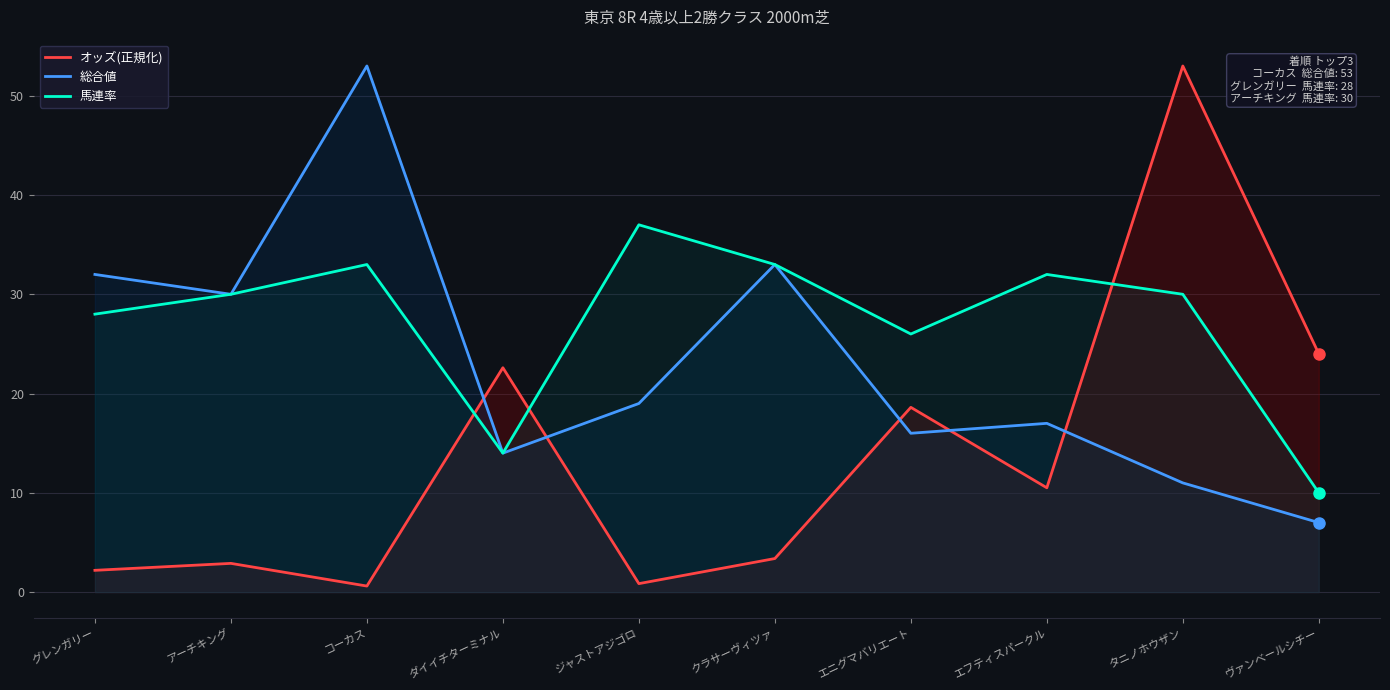

Reading left to right, list all the values displayed in this chart.

オッズ(正規化): グレンガリー=2.2	アーチキング=2.9	コーカス=0.6	ダイイチターミナル=22.6	ジャストアジゴロ=0.9	クラサーヴィツァ=3.4	エニグマバリエート=18.6	エフティスパークル=10.5	タニノホウザン=53.0	ヴァンベールシチー=24.0
総合値: グレンガリー=32.0	アーチキング=30.0	コーカス=53.0	ダイイチターミナル=14.0	ジャストアジゴロ=19.0	クラサーヴィツァ=33.0	エニグマバリエート=16.0	エフティスパークル=17.0	タニノホウザン=11.0	ヴァンベールシチー=7.0
馬連率: グレンガリー=28.0	アーチキング=30.0	コーカス=33.0	ダイイチターミナル=14.0	ジャストアジゴロ=37.0	クラサーヴィツァ=33.0	エニグマバリエート=26.0	エフティスパークル=32.0	タニノホウザン=30.0	ヴァンベールシチー=10.0